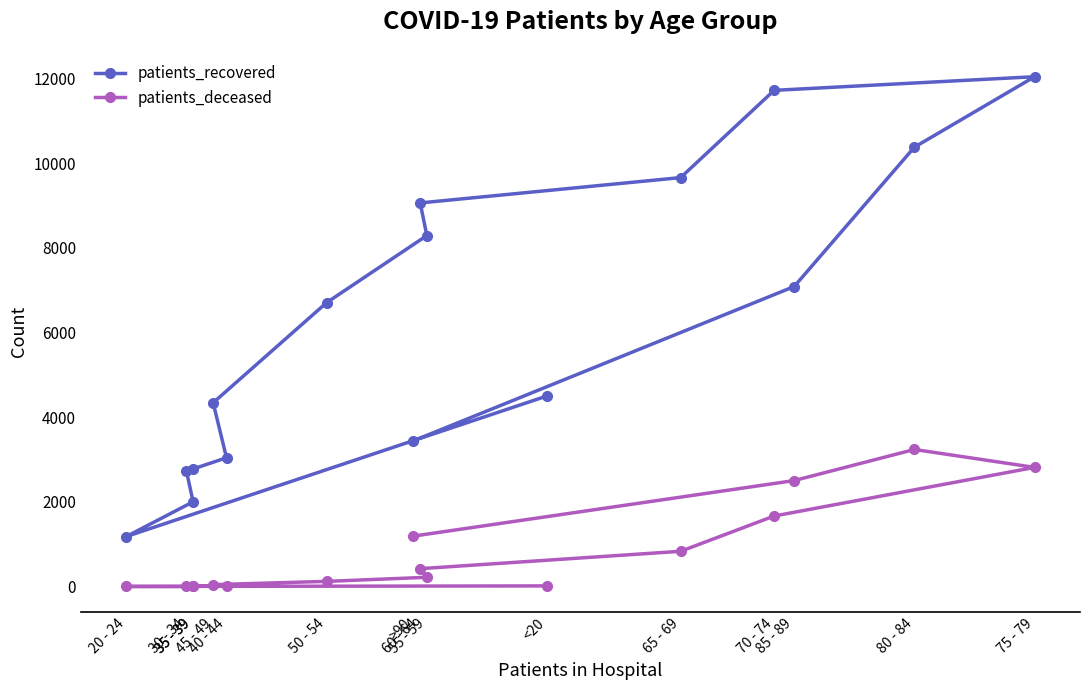

Is it true that patients_deceased equals 3 at 20 - 24?

False